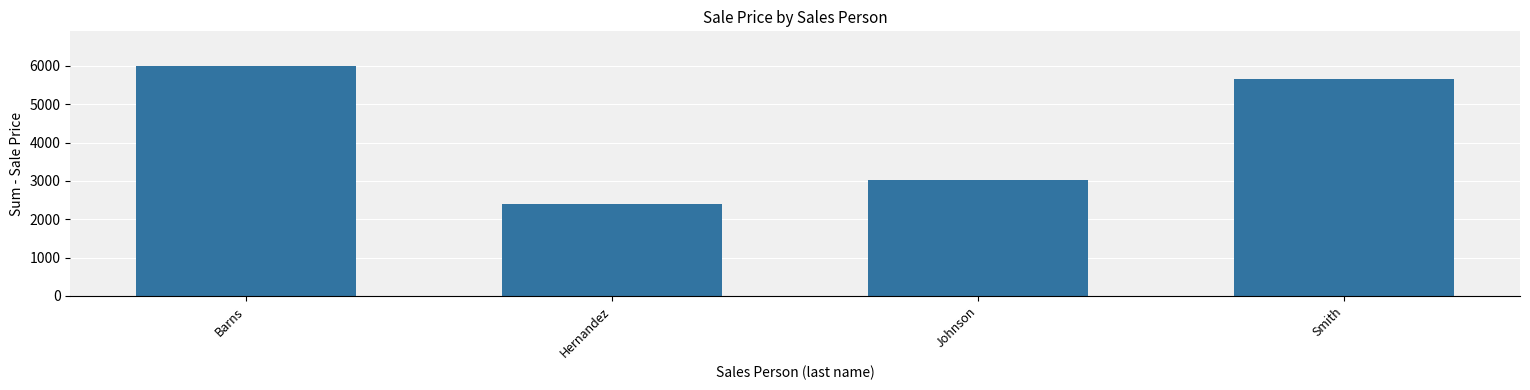

What is the label of the 3rd bar from the right?

Hernandez